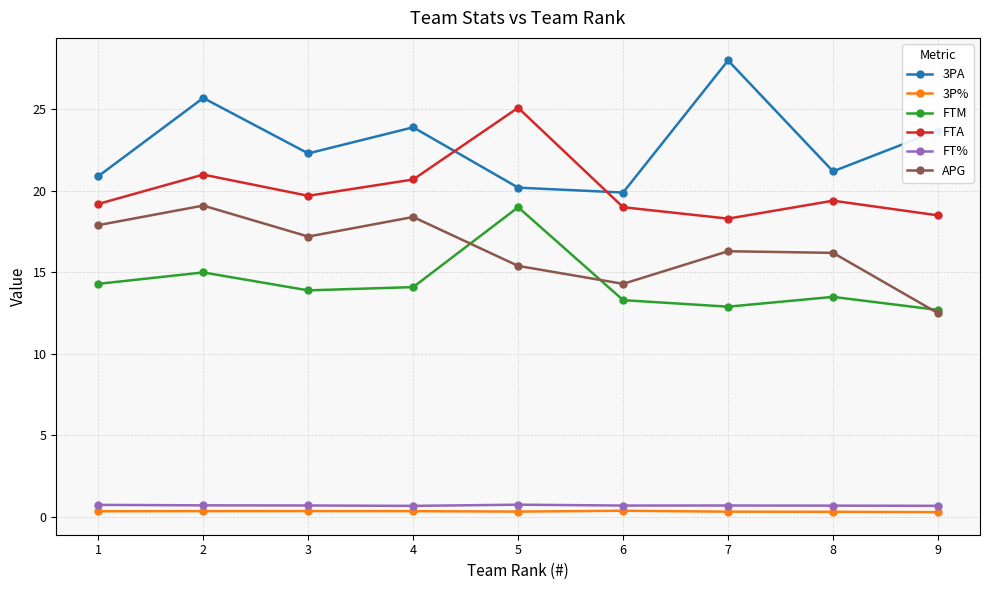

How many lines are shown in the chart?

6